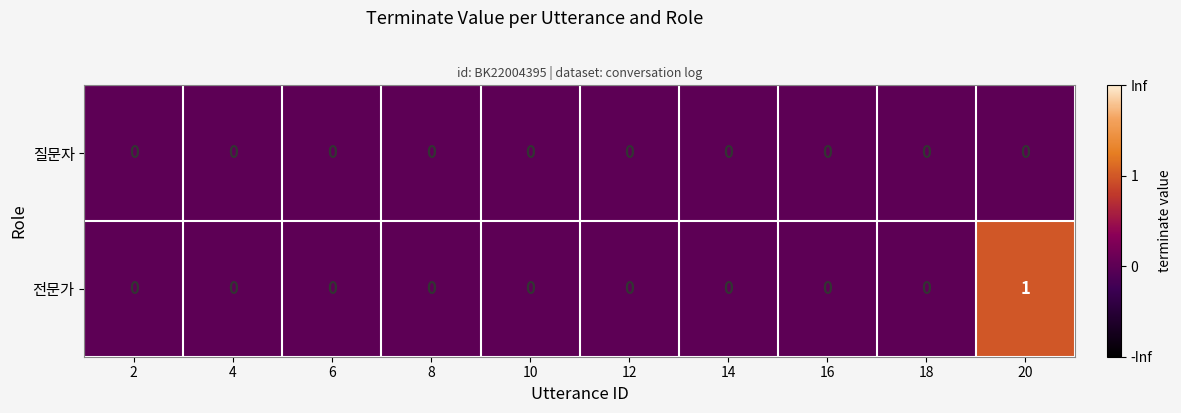

Rank the series by their average value, from lowest to highest.

질문자, 전문가